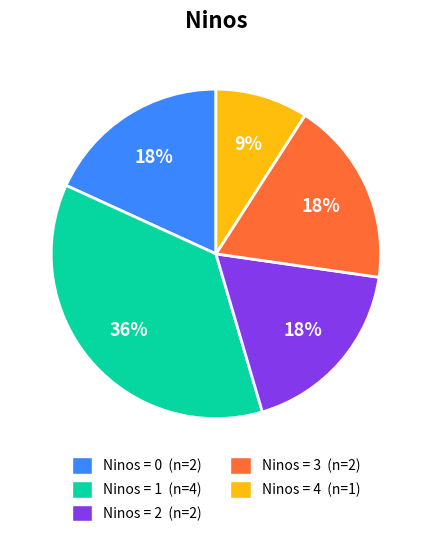

The Ninos = 3 (n=2) slice represents 18% of the pie. True or false?

True